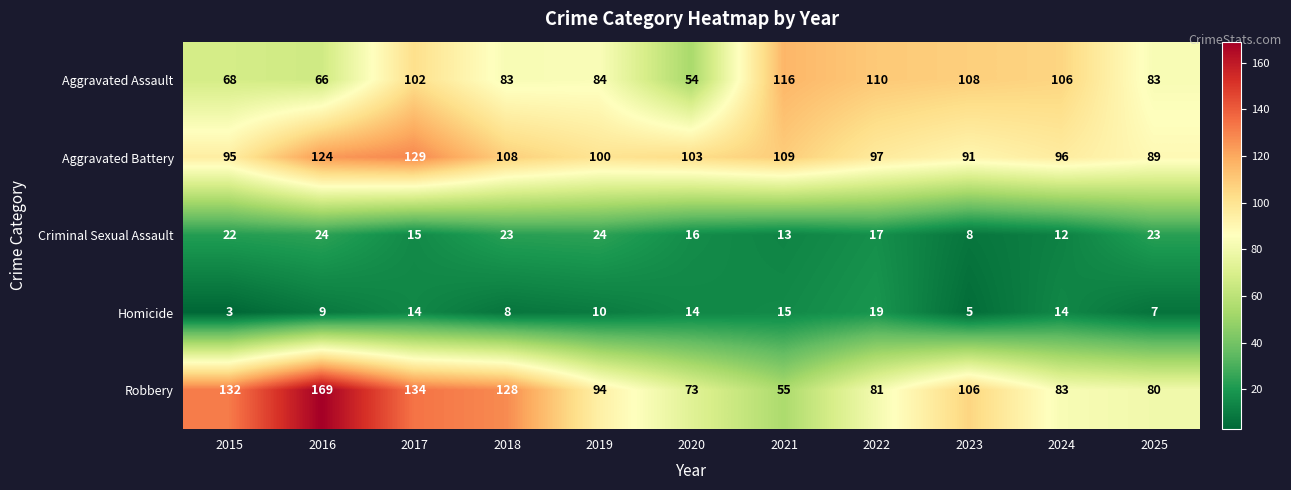

At which label is Aggravated Assault closest to 85?

2019